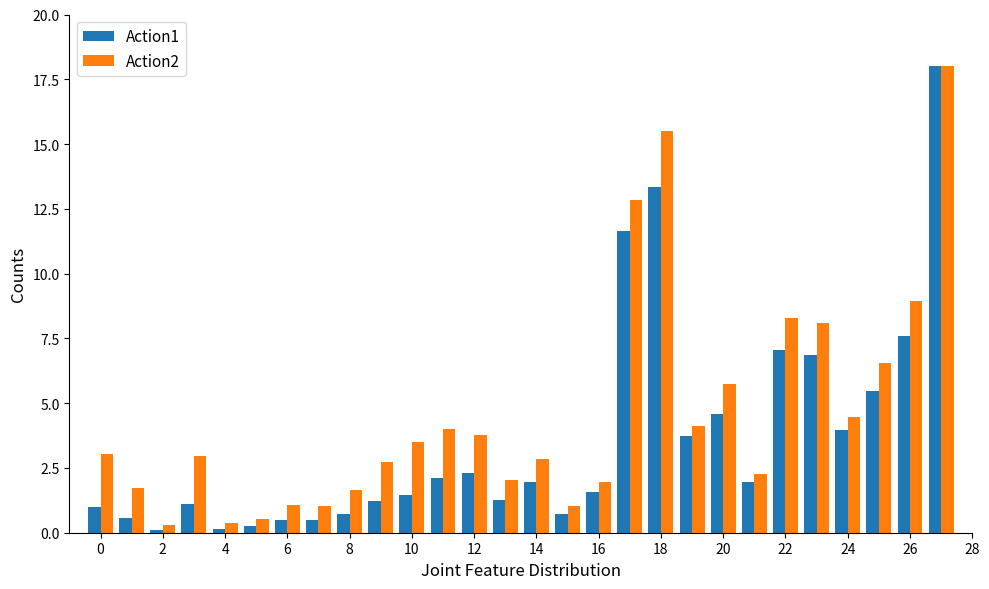

List the series in order of their overall mean, lowest first.

Action1, Action2